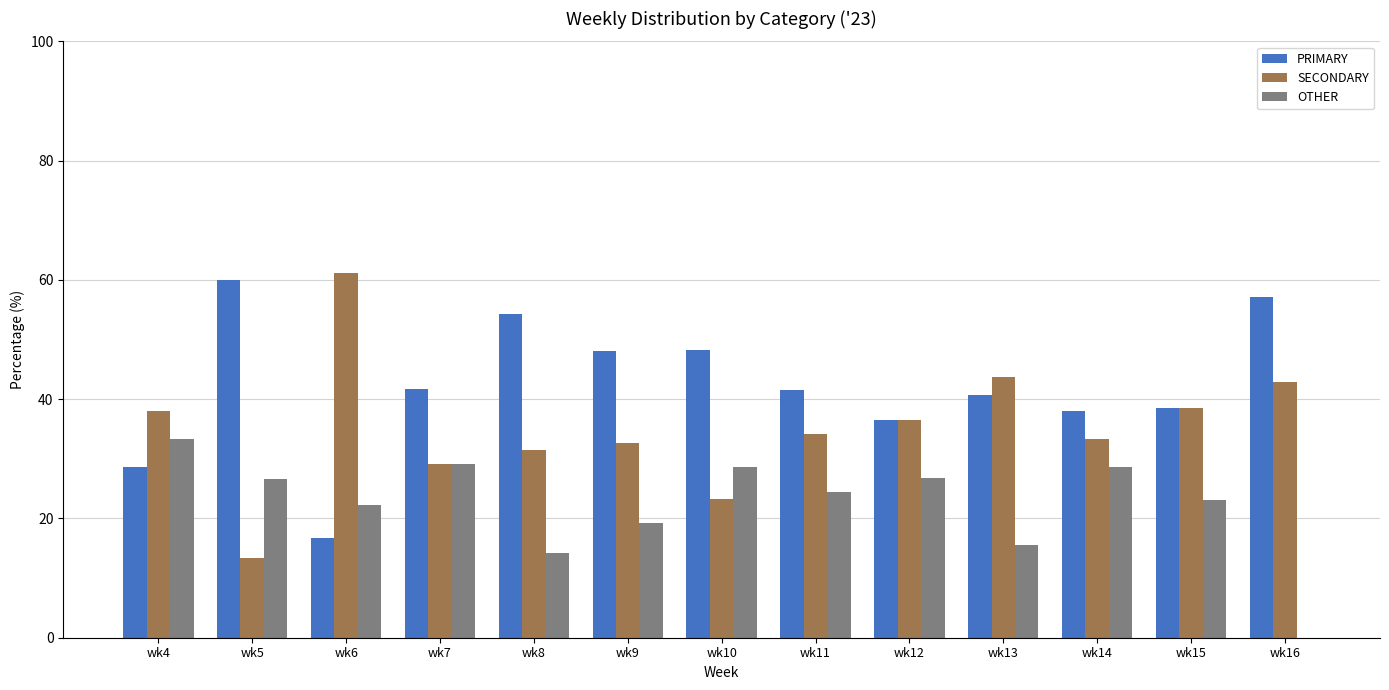

What is the approximate value of OTHER at wk6?

22.2